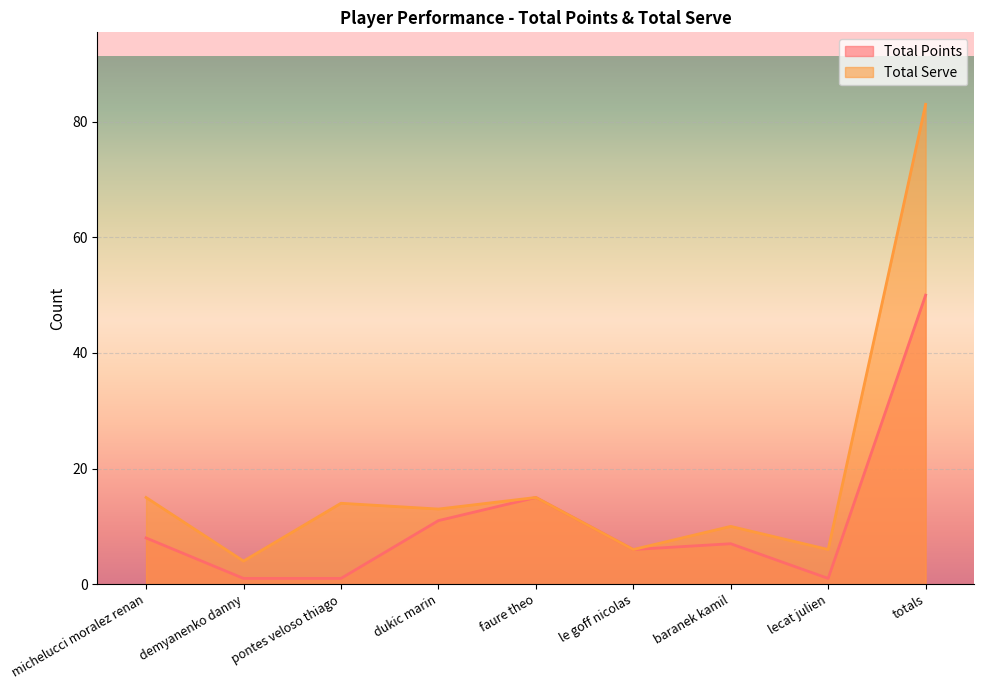

Reading left to right, list all the values displayed in this chart.

Total Points: 8	1	1	11	15	6	7	1	50
Total Serve: 15	4	14	13	15	6	10	6	83